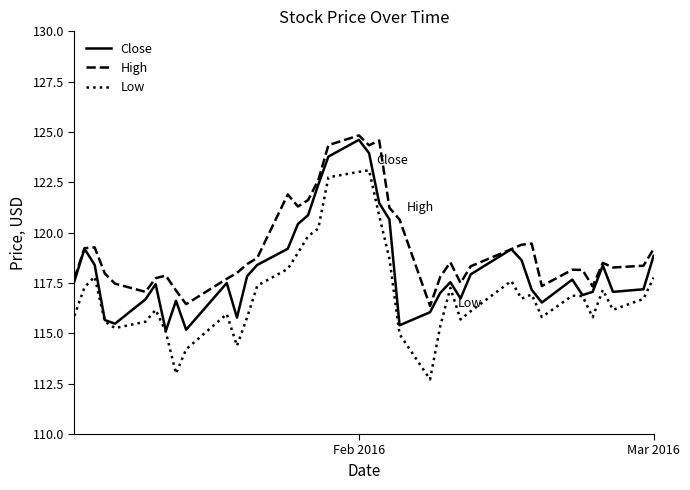

True or false: Low and High intersect in this chart.

False